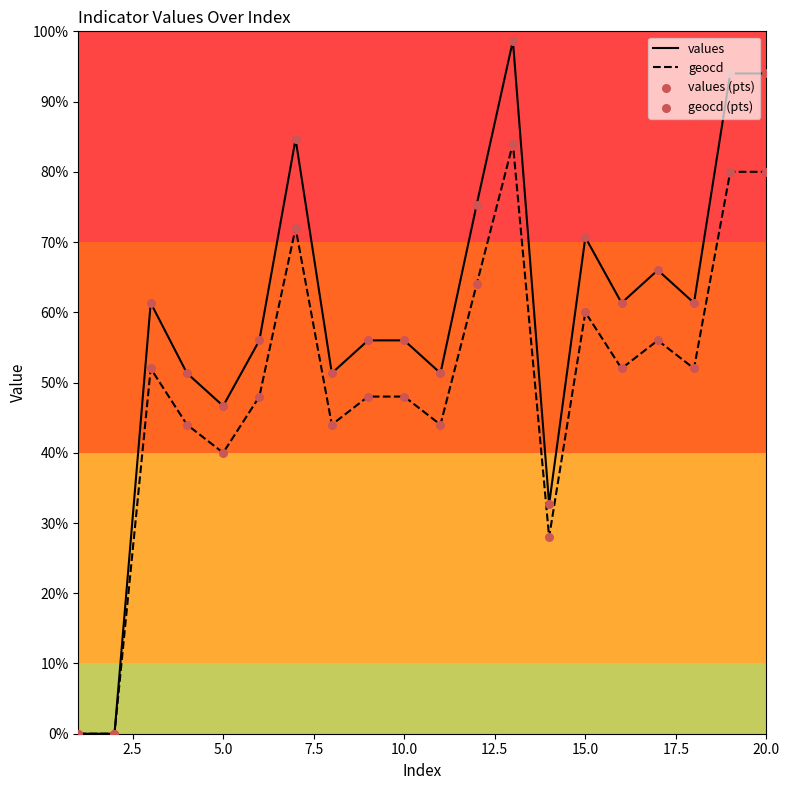

Which series has the largest total across all categories?

values